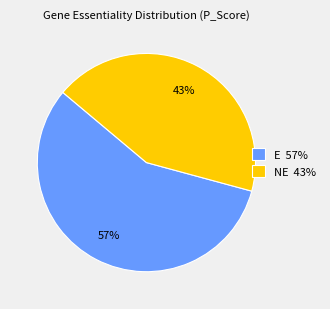

Count the number of slices in the pie.

2